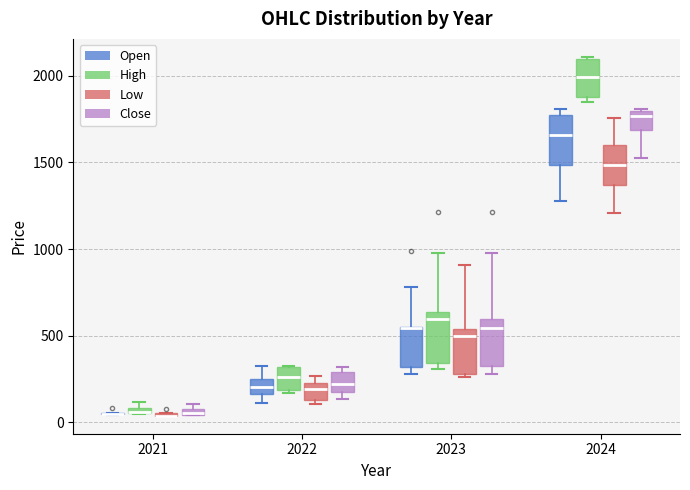

Where does the median line of the box for 2023 (Low) sit on the y-axis? The values are not printed on the chart, so give them approximately, as read against the axis.

500